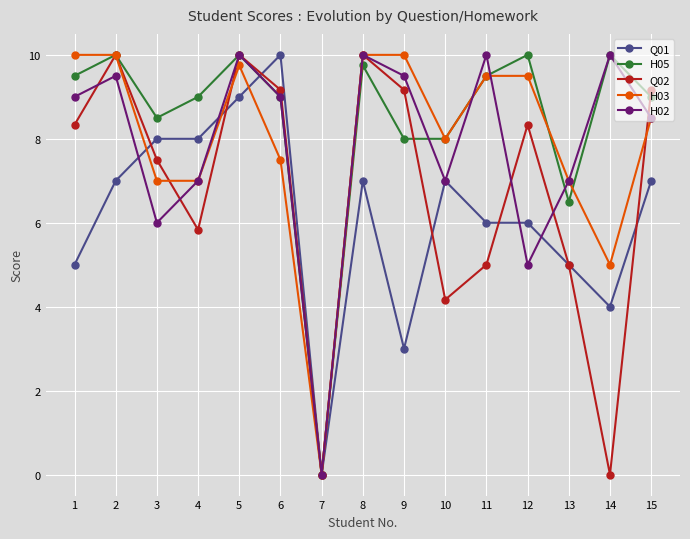

What is the spread (max minus min) of values at 4?

3.2